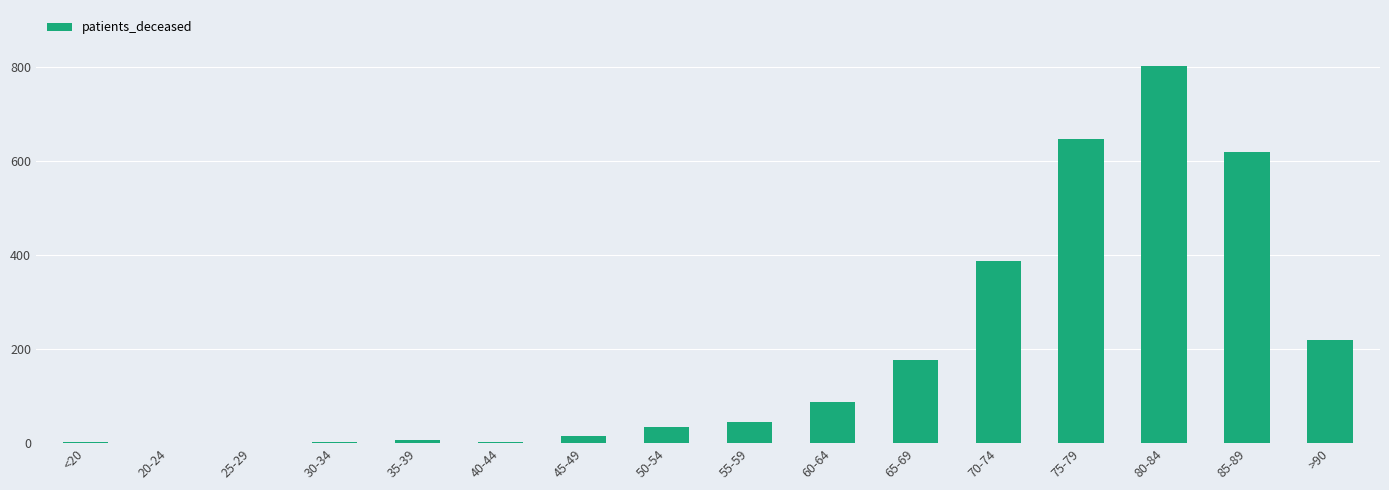

How many data points does each series have?

16